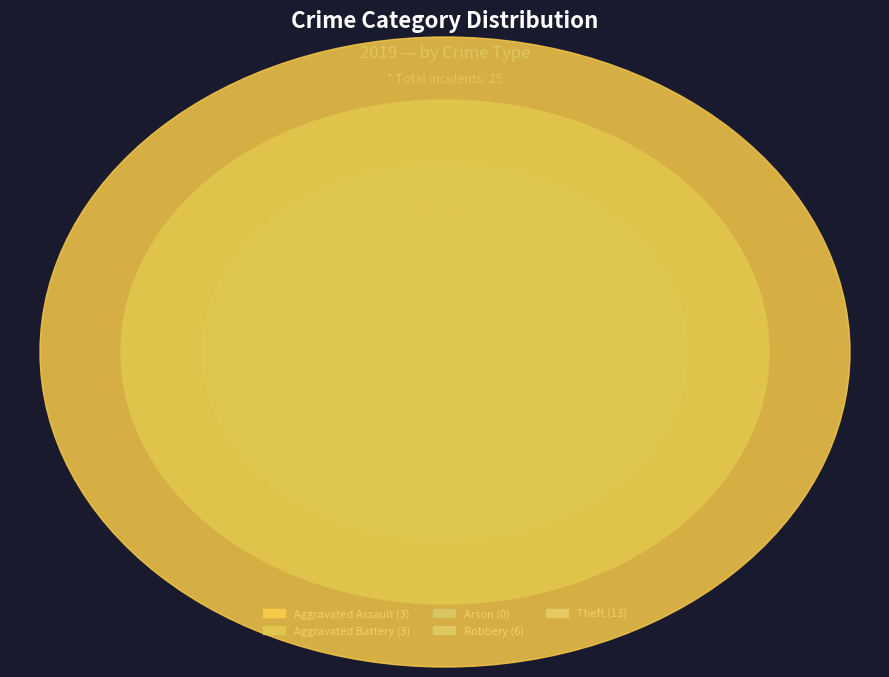

Between Aggravated Battery and Aggravated Assault, which is larger?

Aggravated Battery